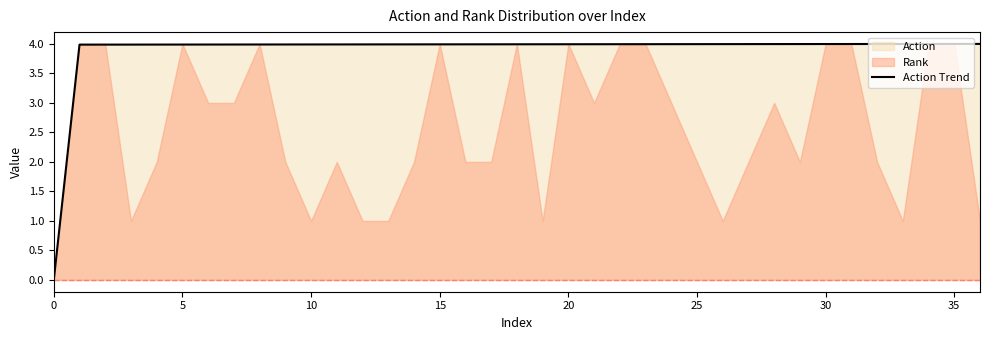

What is the label of the 24th point from the left?

23